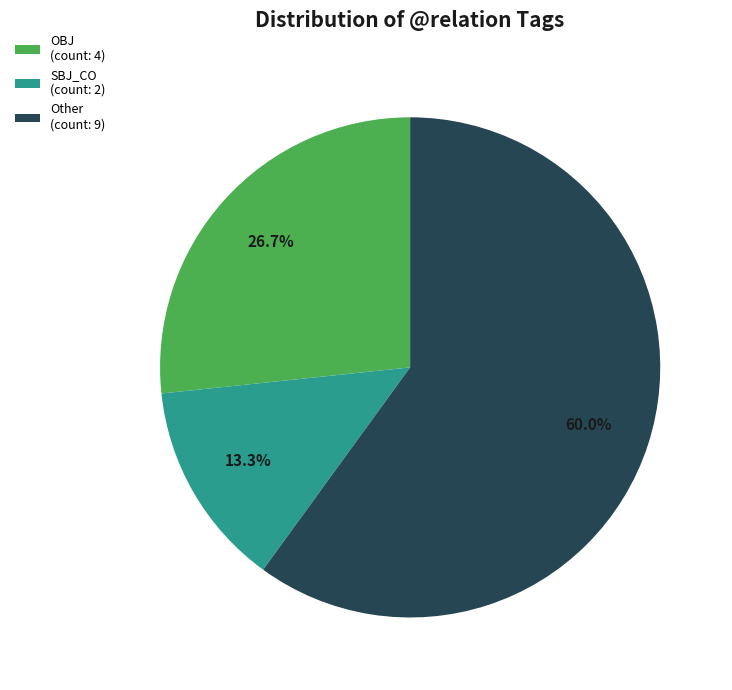

Is the sum of Other (count: 9) and SBJ_CO (count: 2) greater than half?

Yes